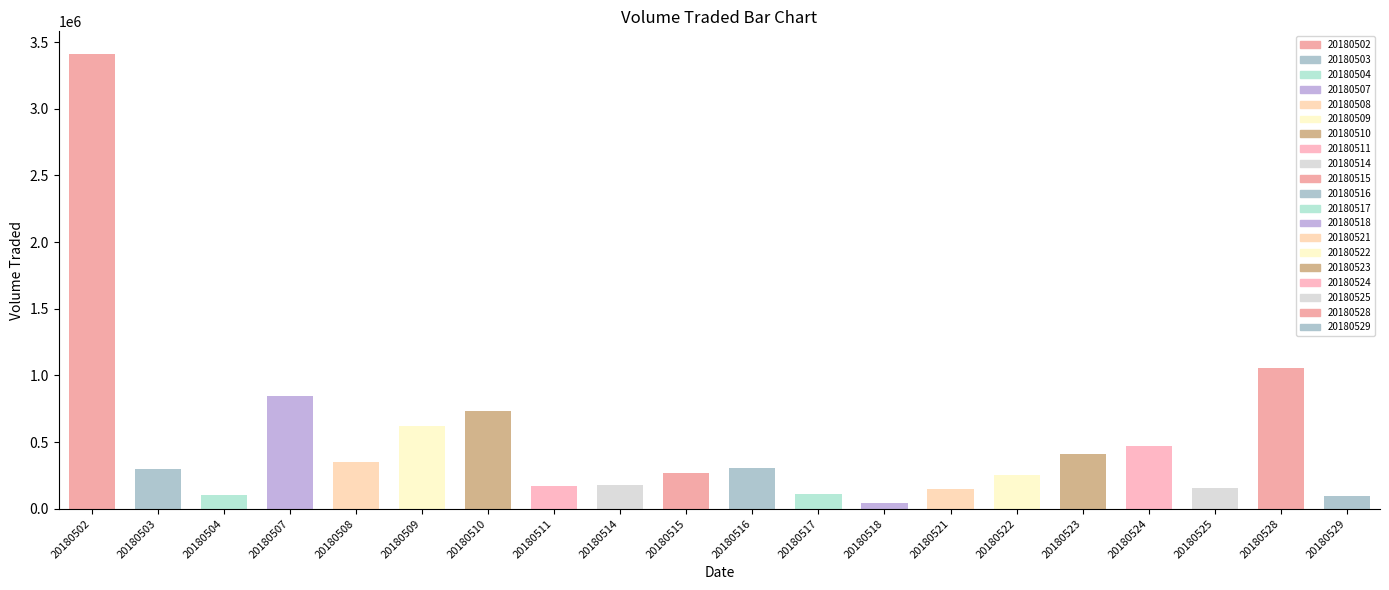

What is the value of the 14th bar from the left?

145900